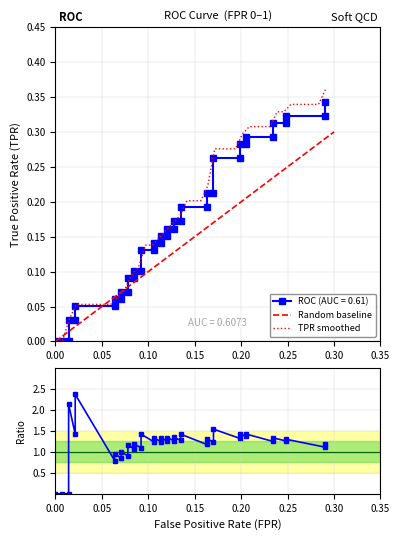

True or false: Ratio to diagonal has more than 1 interior local peaks.

True